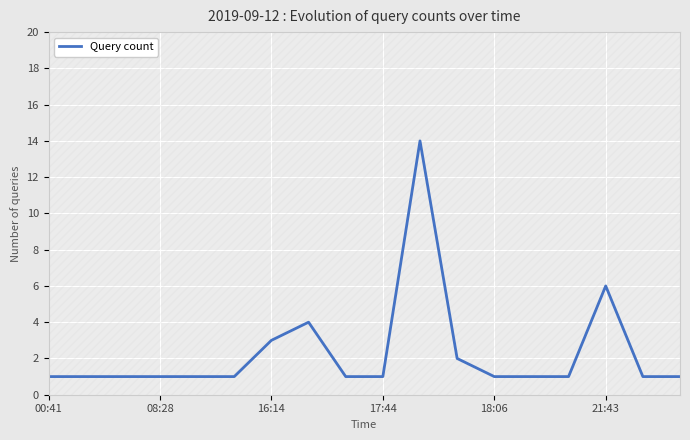

What is the greatest value displayed?

14